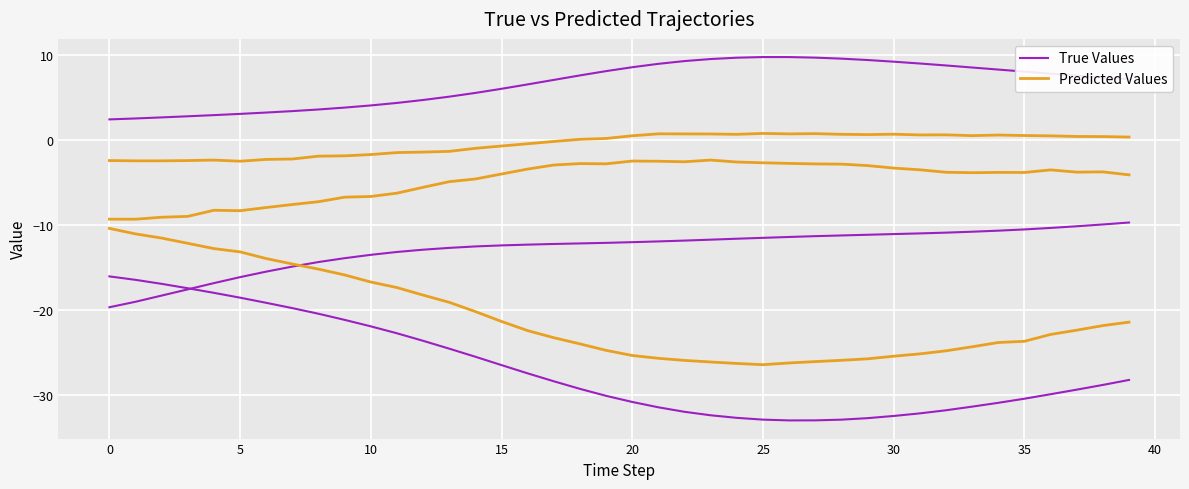

Where is Predicted Values nearest to the value -18?

12